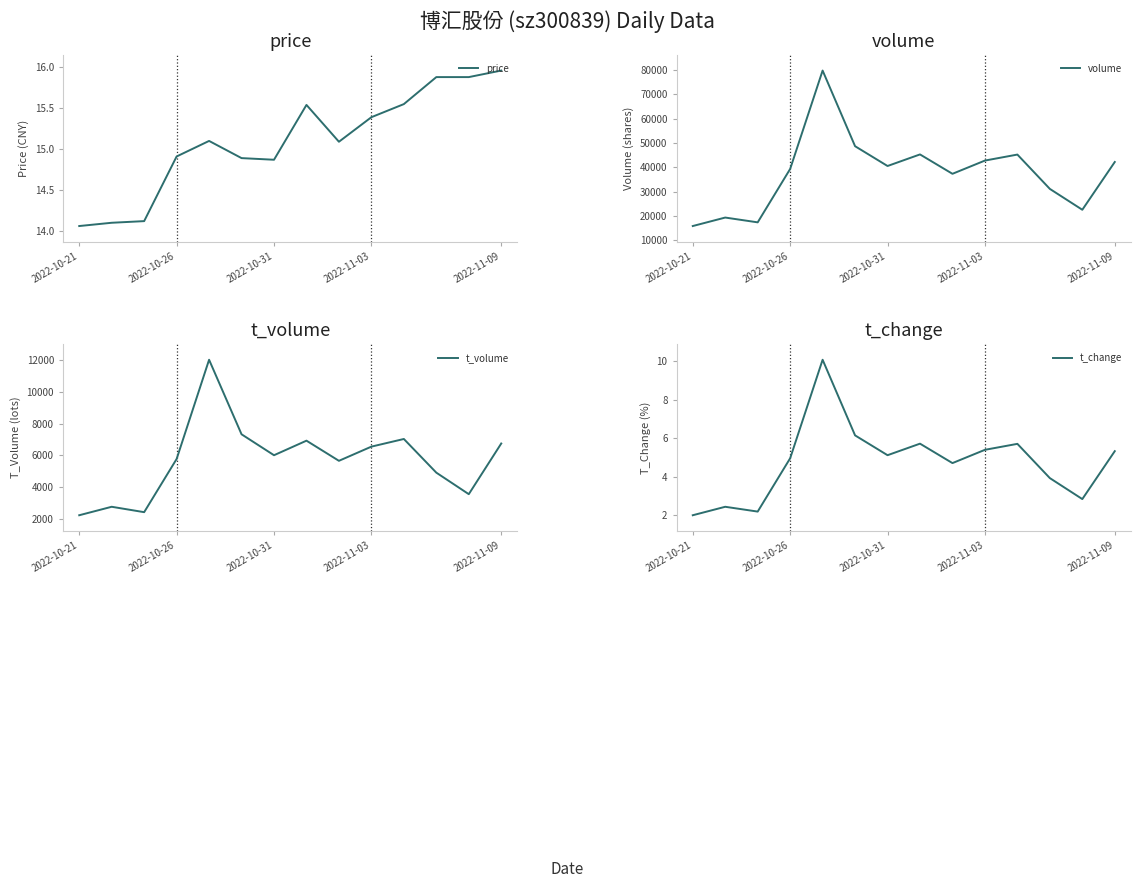

What is the difference between the maximum and minimum values in the t_change series?

8.1